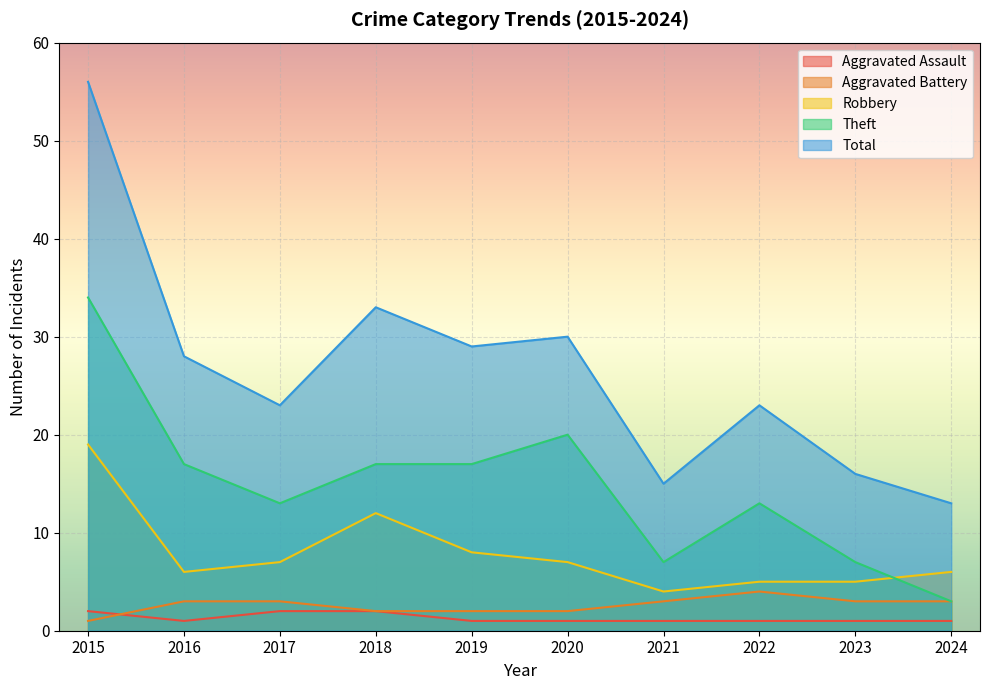

Where is the first local minimum for Theft?

2017